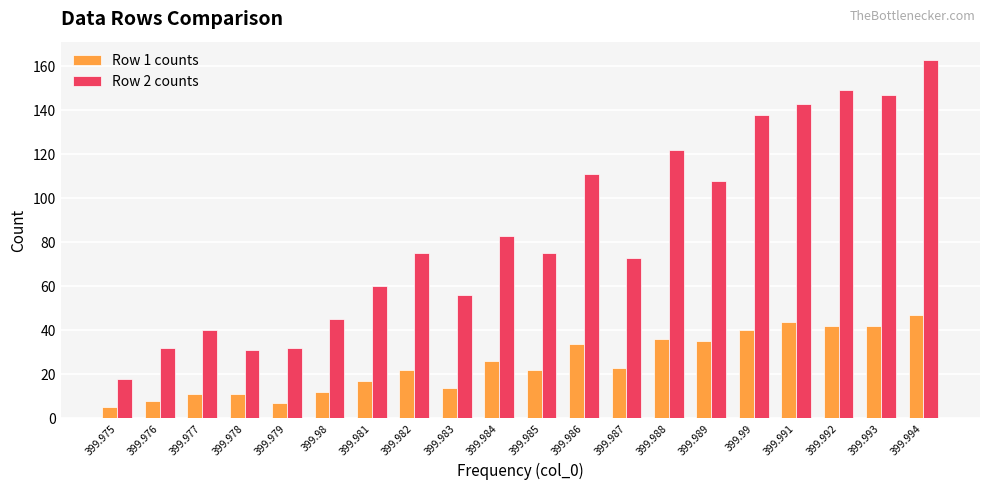

Which series has the widest spread of values?

Row 2 counts